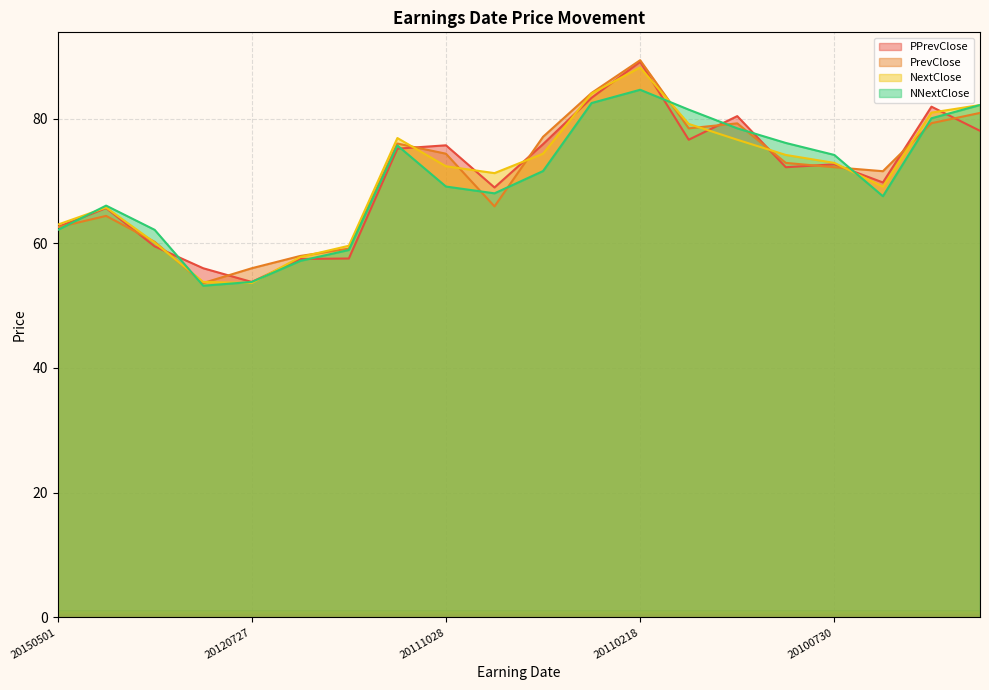

List the labels in order of NNextClose value, smallest first.

20120730, 20120727, 20120507, 20120427, 20150501, 20121026, 20130215, 20100521, 20110808, 20111028, 20110729, 20100730, 20120217, 20100802, 20101029, 20100430, 20101102, 20100219, 20110429, 20110218